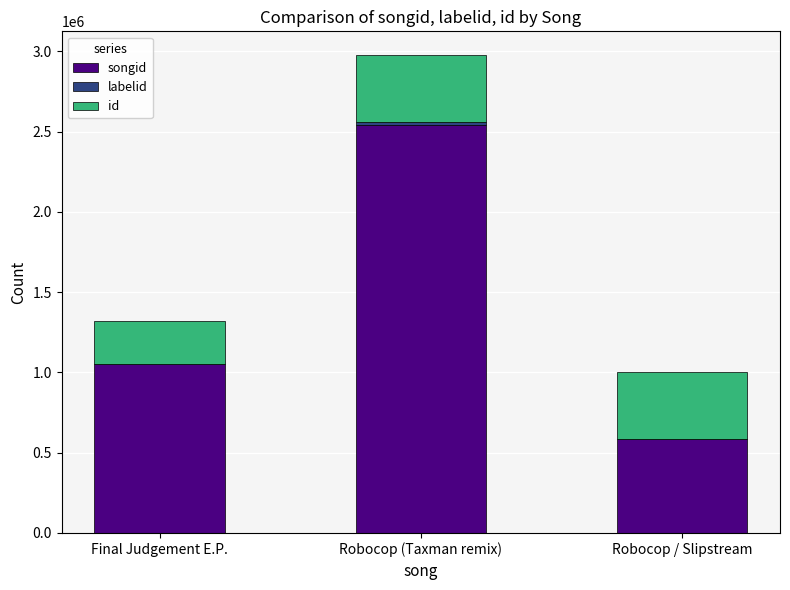

How many data points does each series have?

3